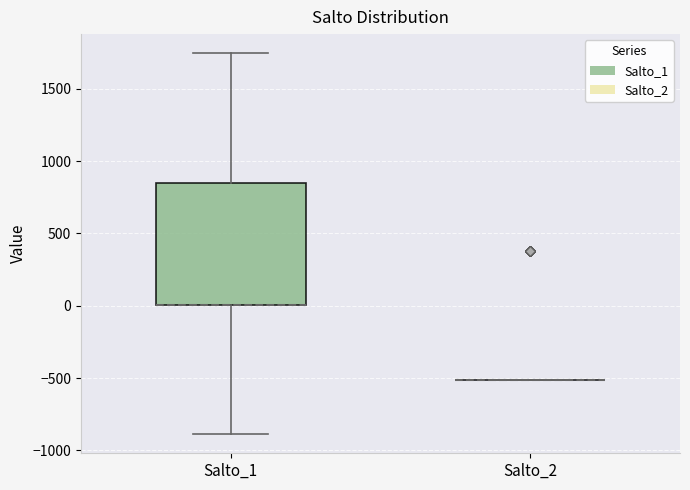

Which box is the tallest, from its lower edge to its upper edge?

Salto_1